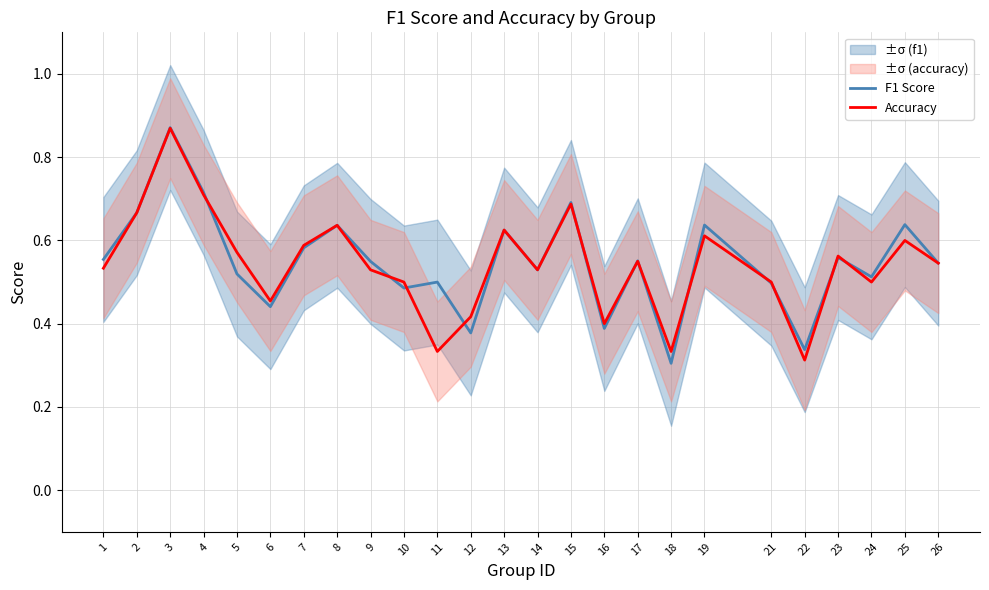

At which category does Accuracy reach its first local valley?

6